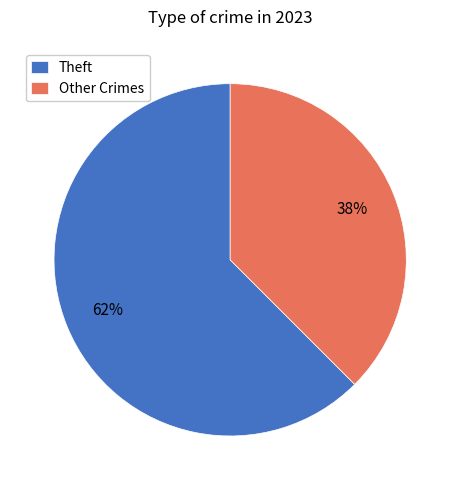

Do Theft and Other Crimes together represent more than half of the pie?

Yes